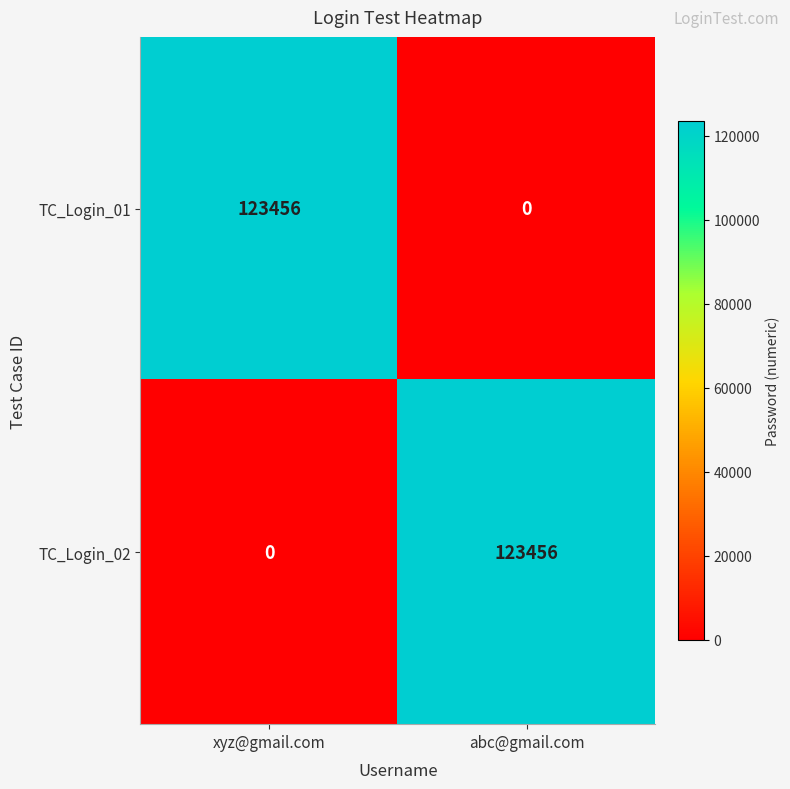

Where is TC_Login_02 nearest to the value 61728?

xyz@gmail.com